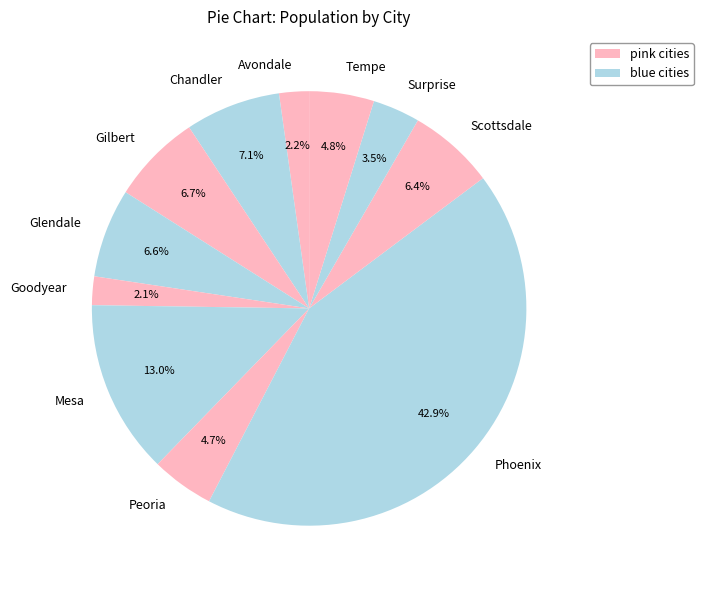

True or false: Peoria accounts for 5% of the total.

True